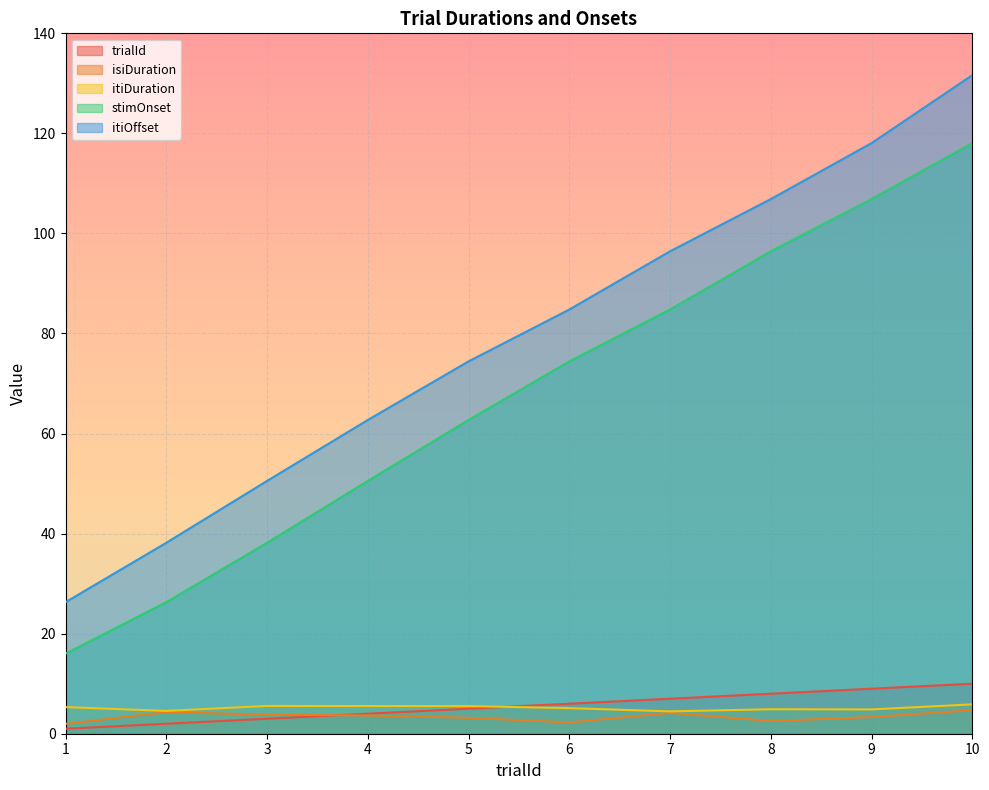

What is the value of the stimOnset point at the 3rd from the left?

38.2